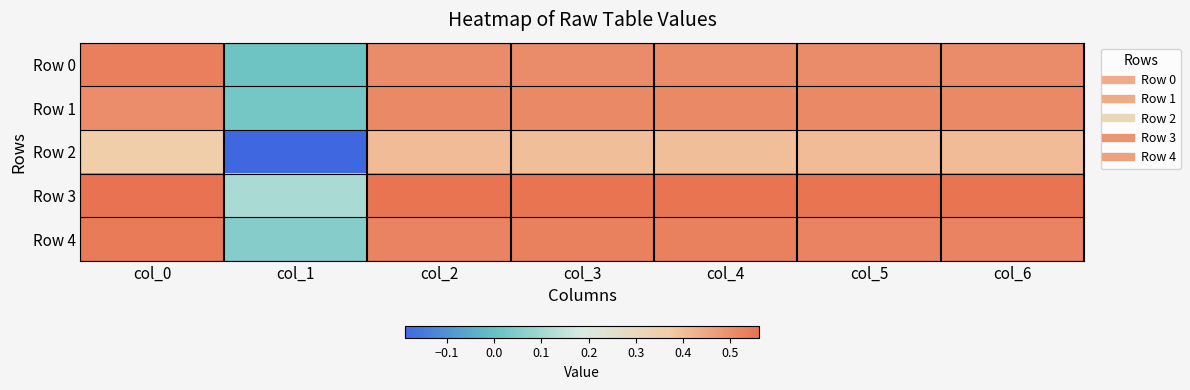

Which series changed the most between col_0 and col_5?

Row 2